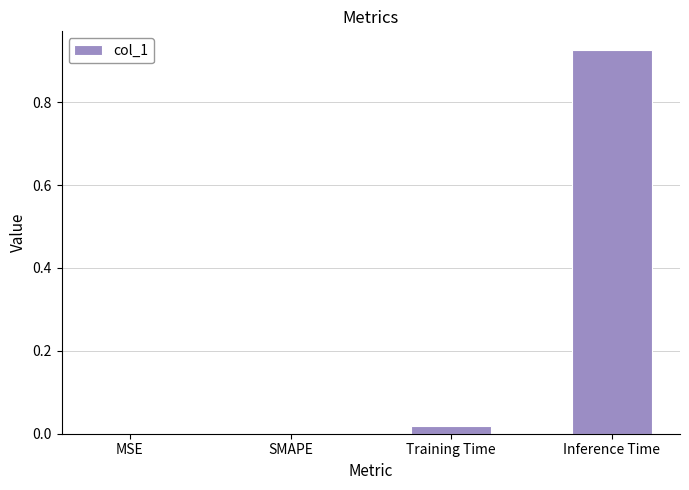

The chart shows a value of -0.5 at MSE. True or false?

False